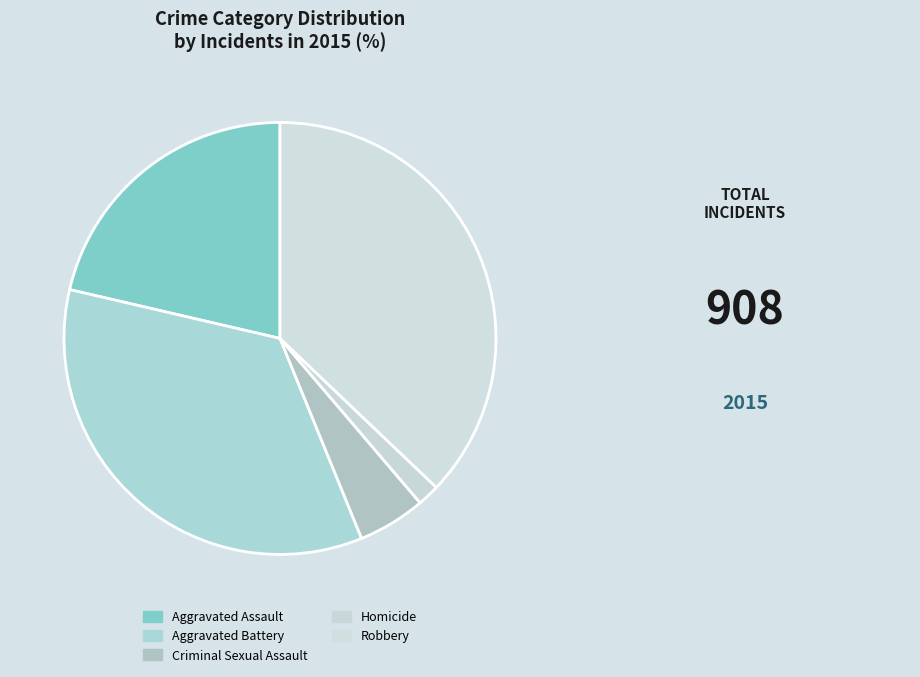

What is the largest slice in the pie chart?

Robbery